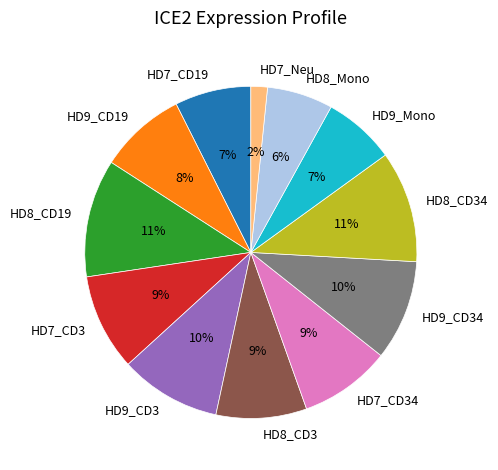

Do HD7_CD3 and HD7_Neu together represent more than half of the pie?

No